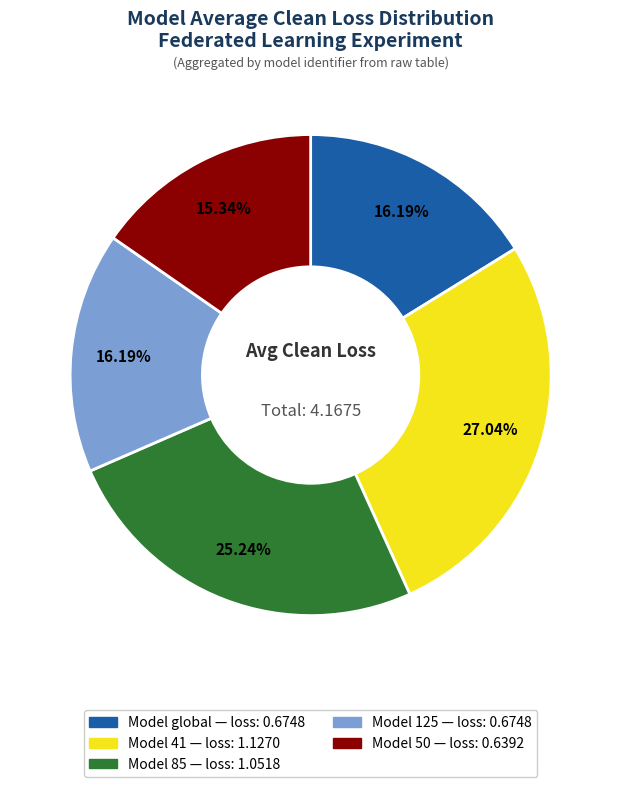

Is there any slice that represents more than half of the pie?

No